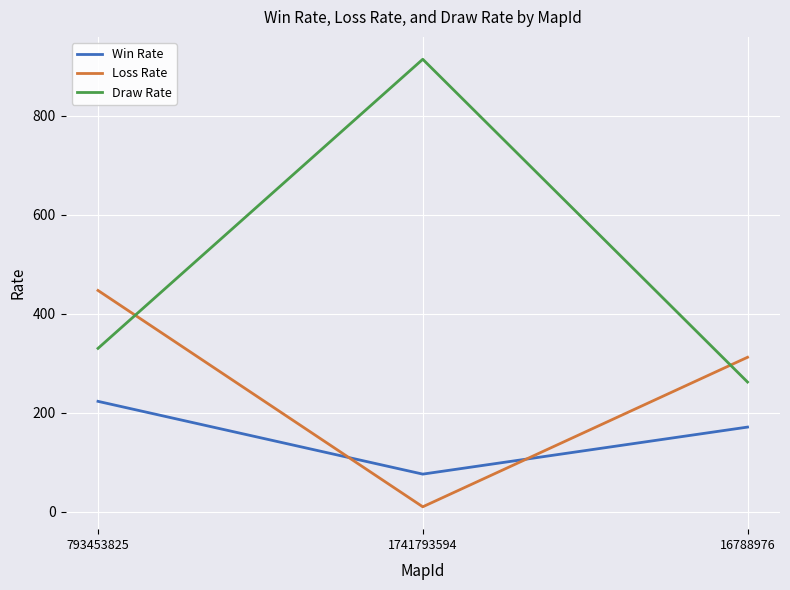

The Draw Rate series shows 1459 at 1741793594. True or false?

False